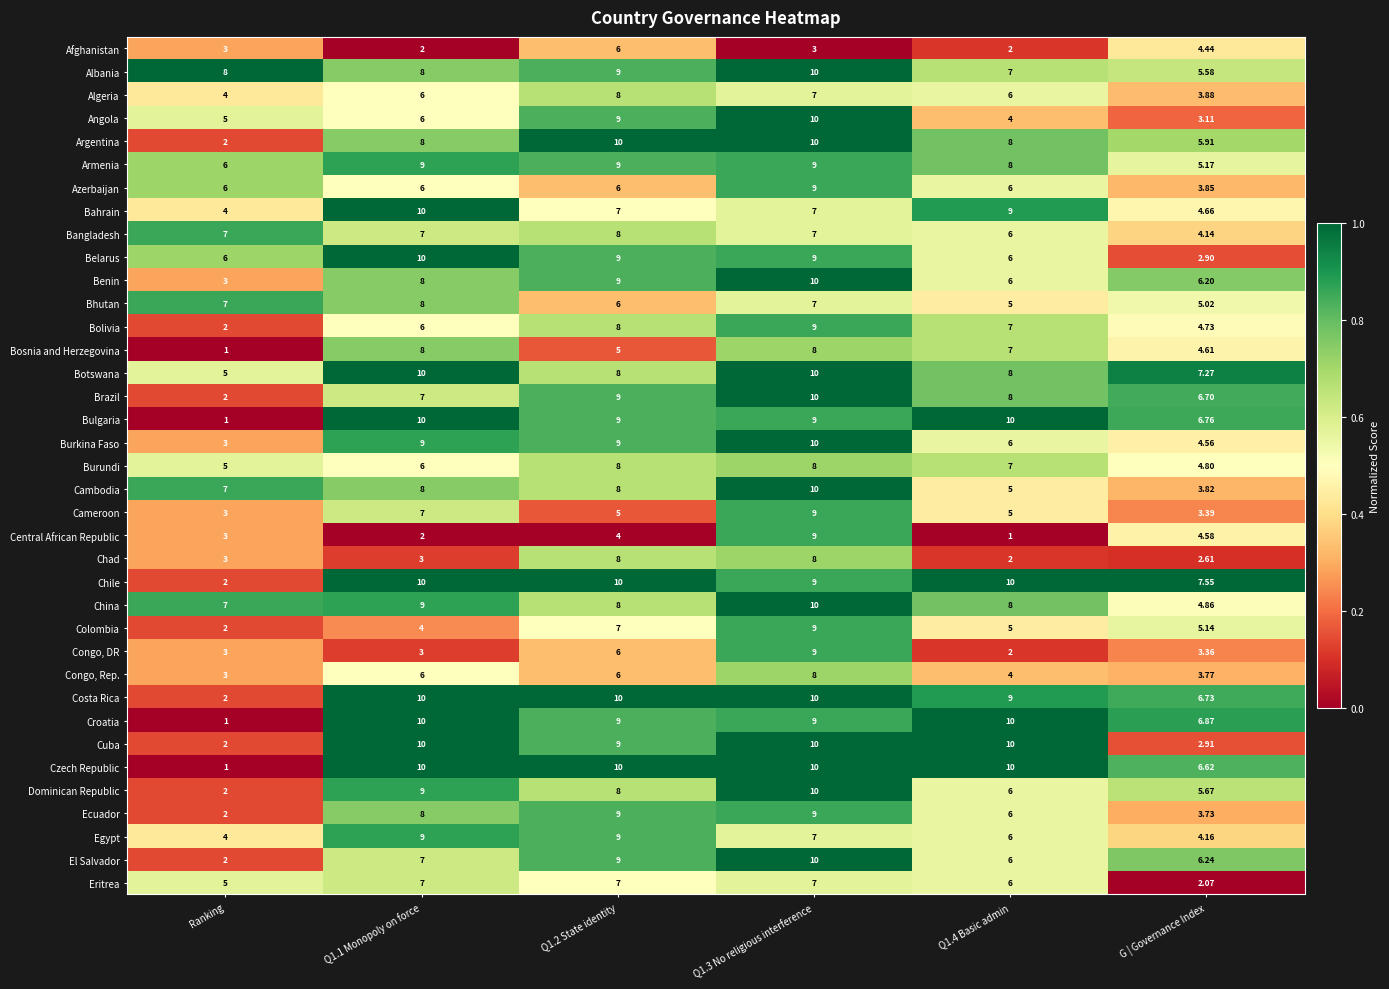

Where is China nearest to the value 7?

Ranking